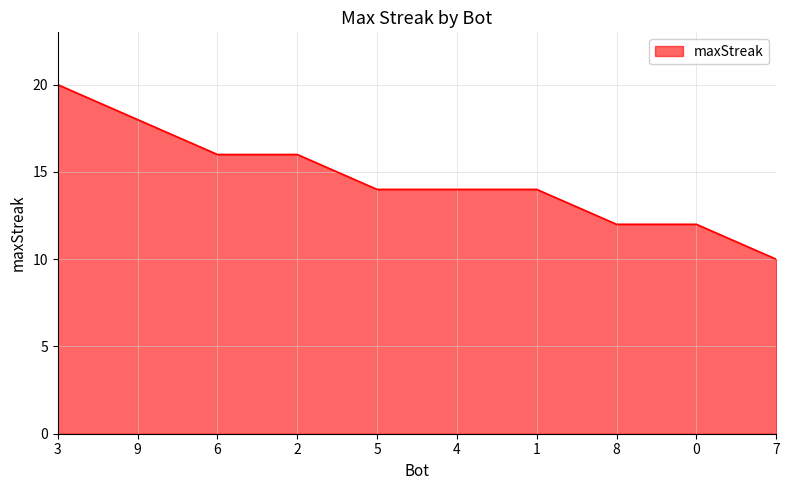

Read the value at 0.

12